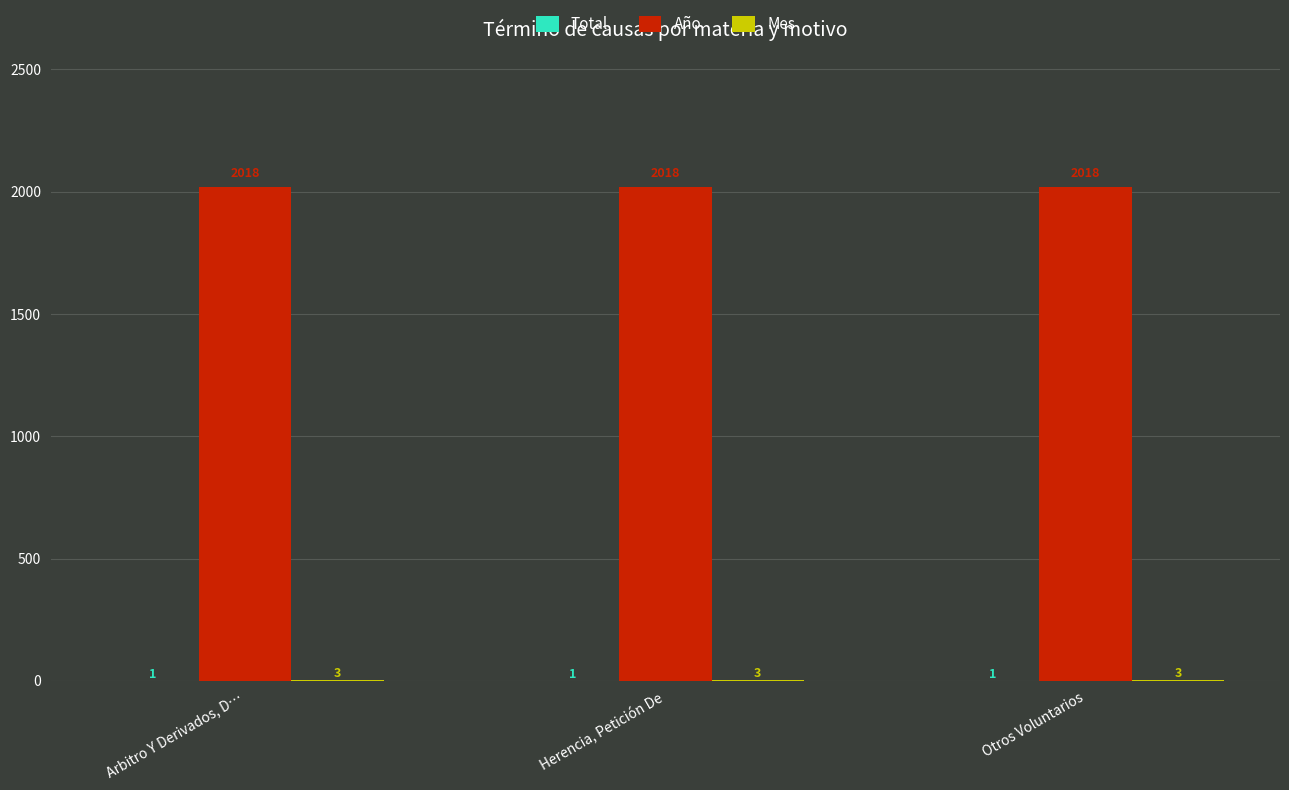

What is the sum of the Año values at Arbitro Y Derivados, D… and Otros Voluntarios?

4036